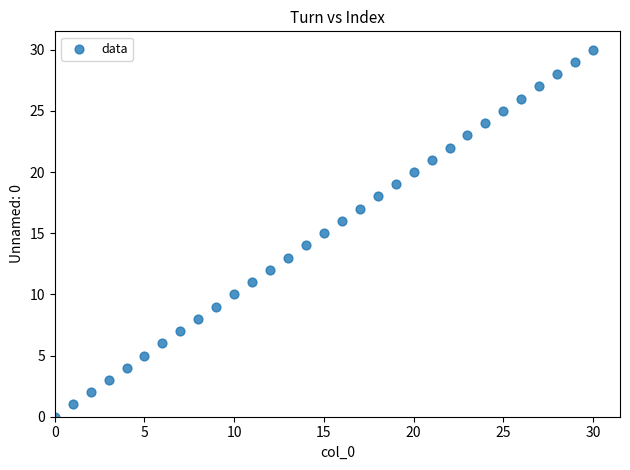

What is the range of Y values (max minus min)?

30